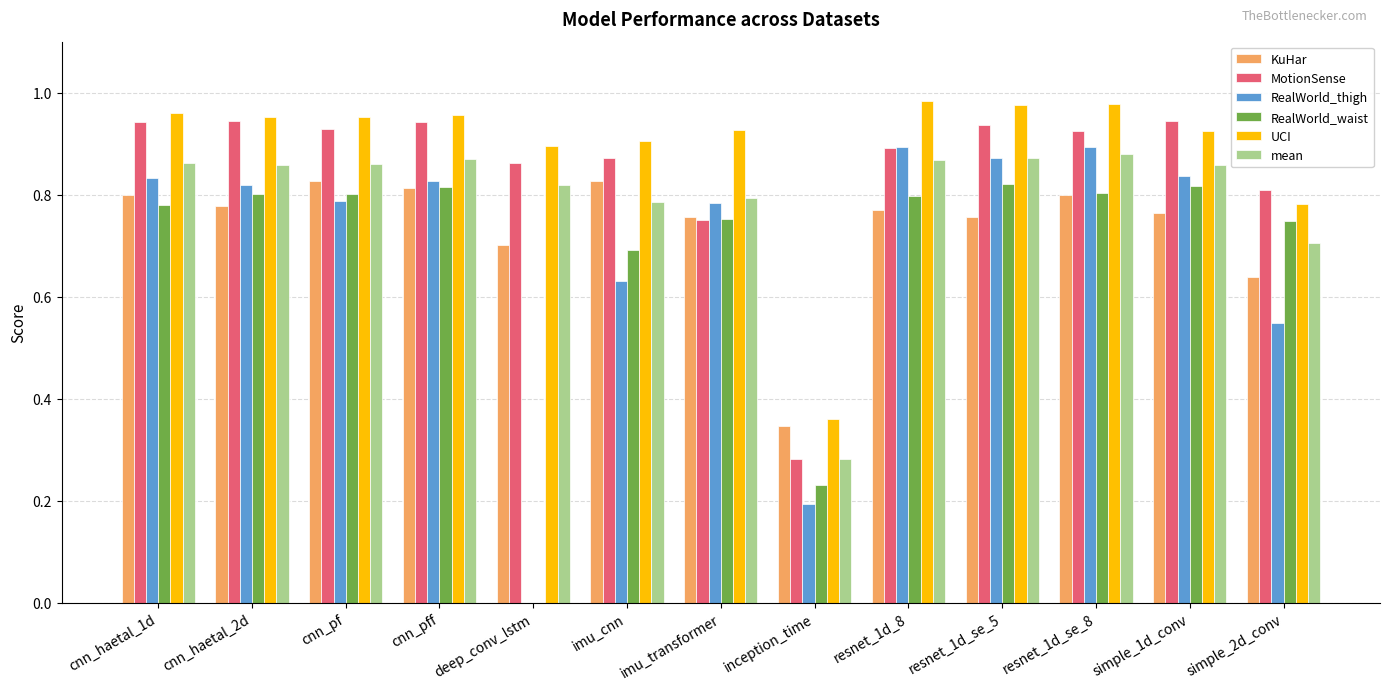

The value of RealWorld_waist at imu_cnn is 0.7. True or false?

True